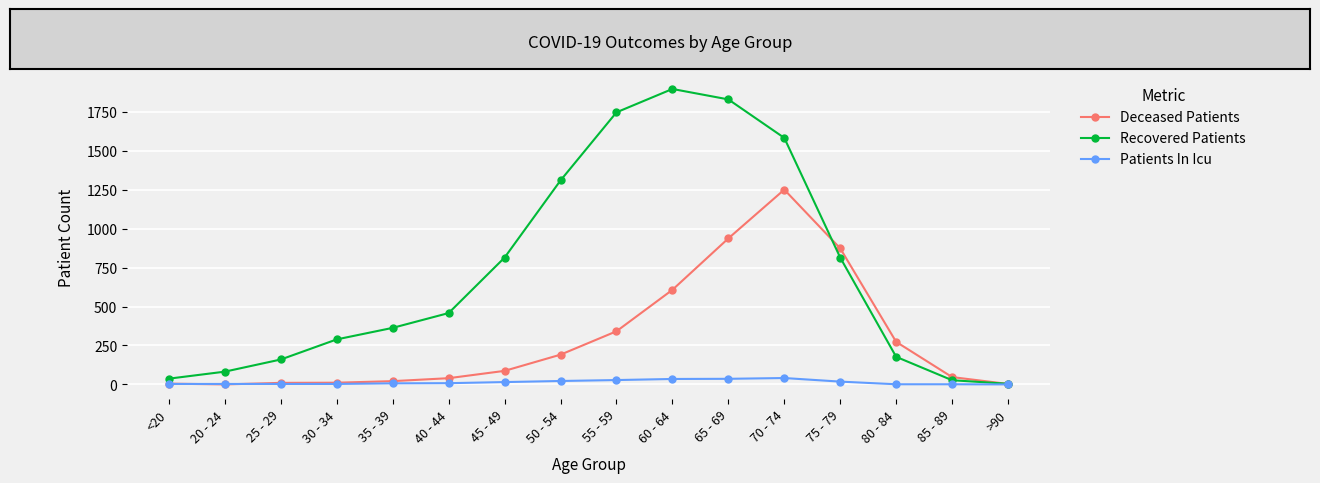

Is it true that Patients In Icu equals 8 at 40 - 44?

True